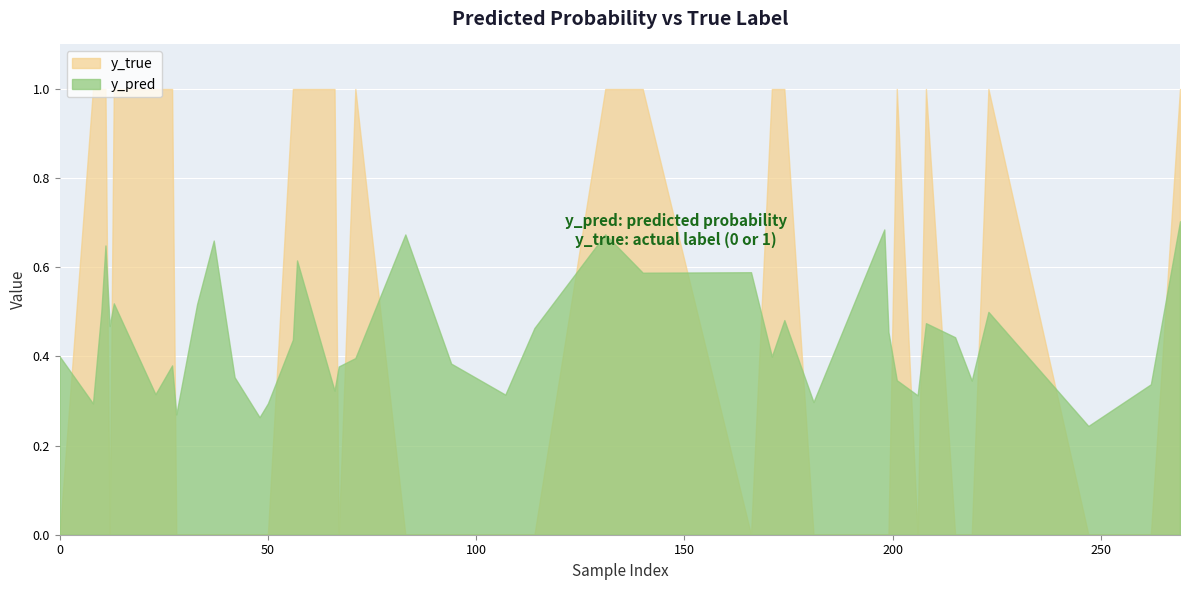

Between 37 and 12, which is larger?

37